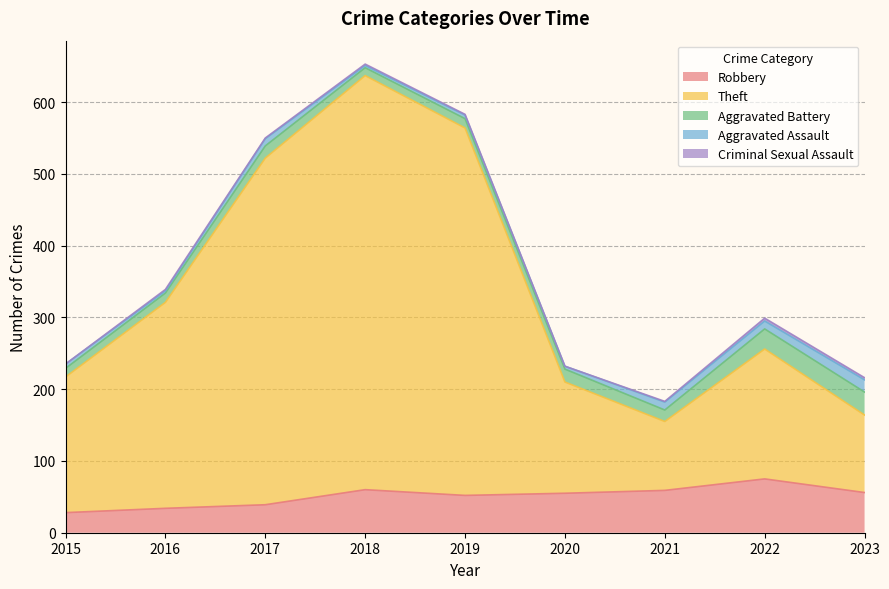

True or false: Robbery and Criminal Sexual Assault intersect in this chart.

False